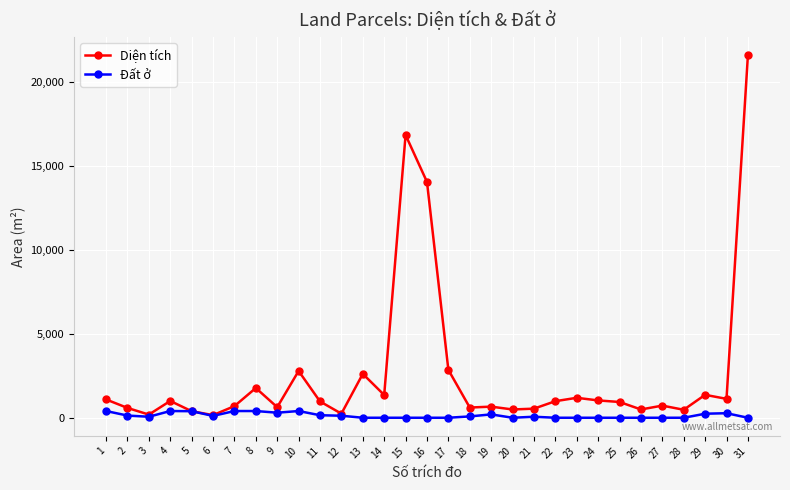

Which series has the widest spread of values?

Diện tích